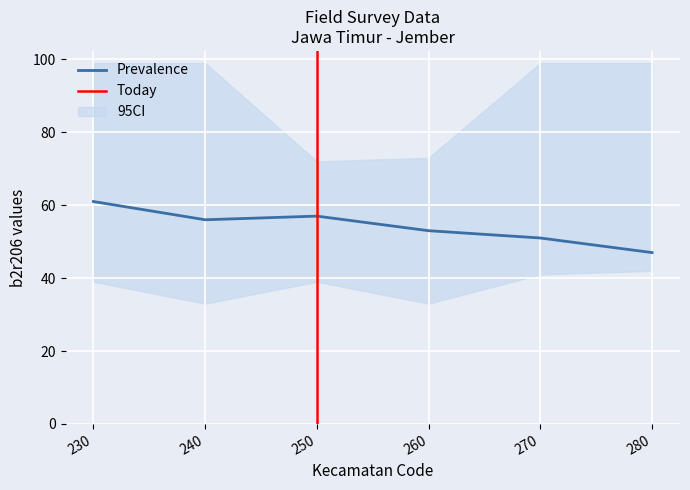

Is the value of b2r206_upper at 240 greater than the value of b2r206_lower at 250?

Yes